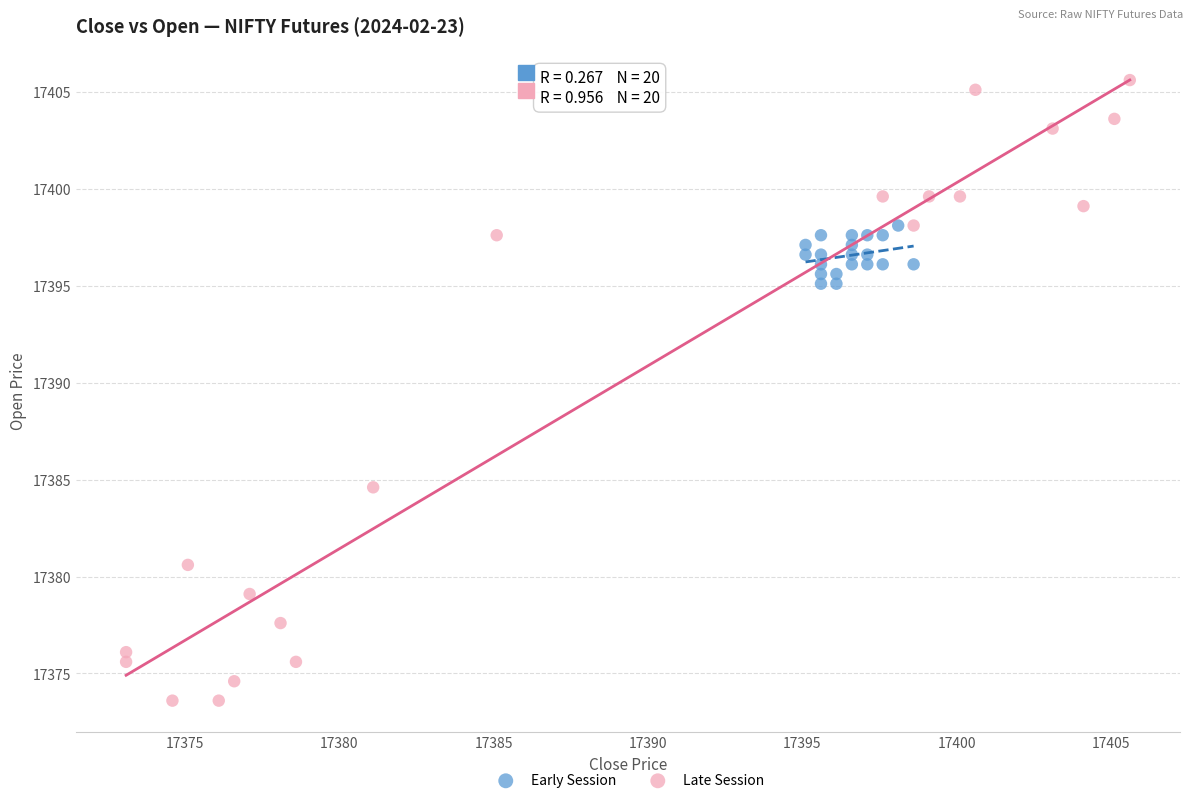

Which series has the widest spread of Y values?

Late Session